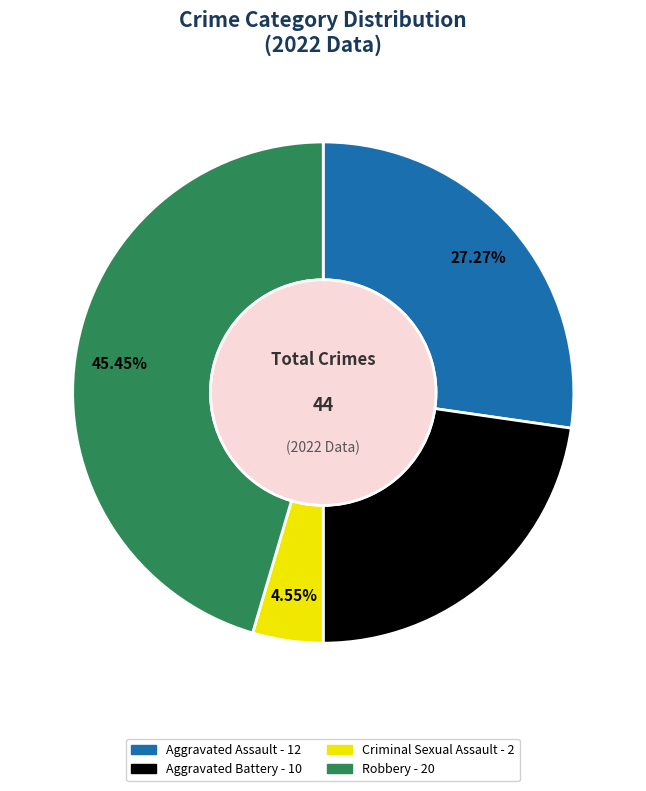

Count the number of slices in the pie.

4